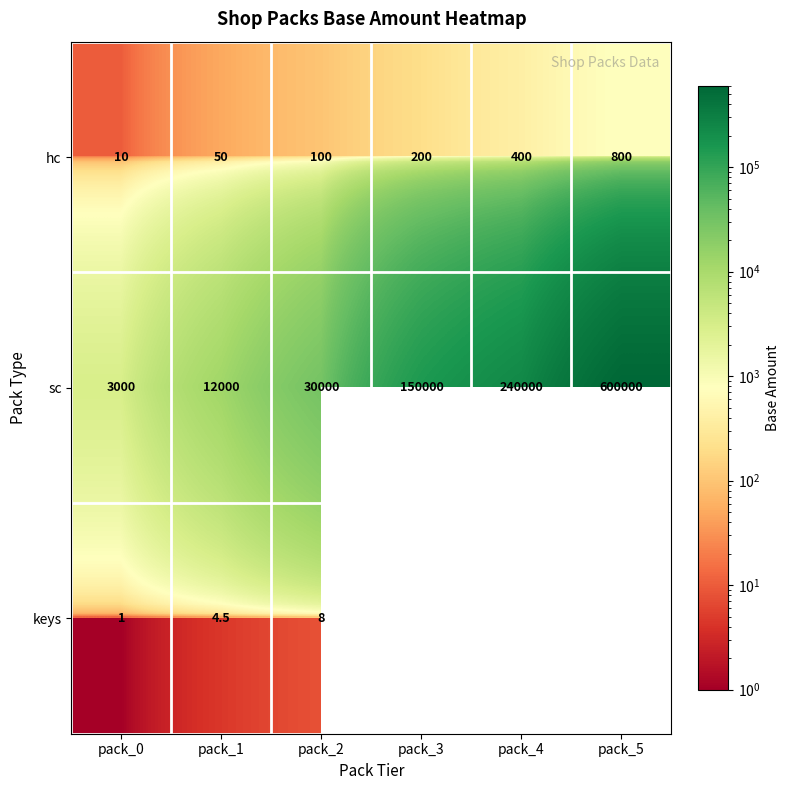

At pack_0, list the series in order from smallest to largest.

keys, hc, sc